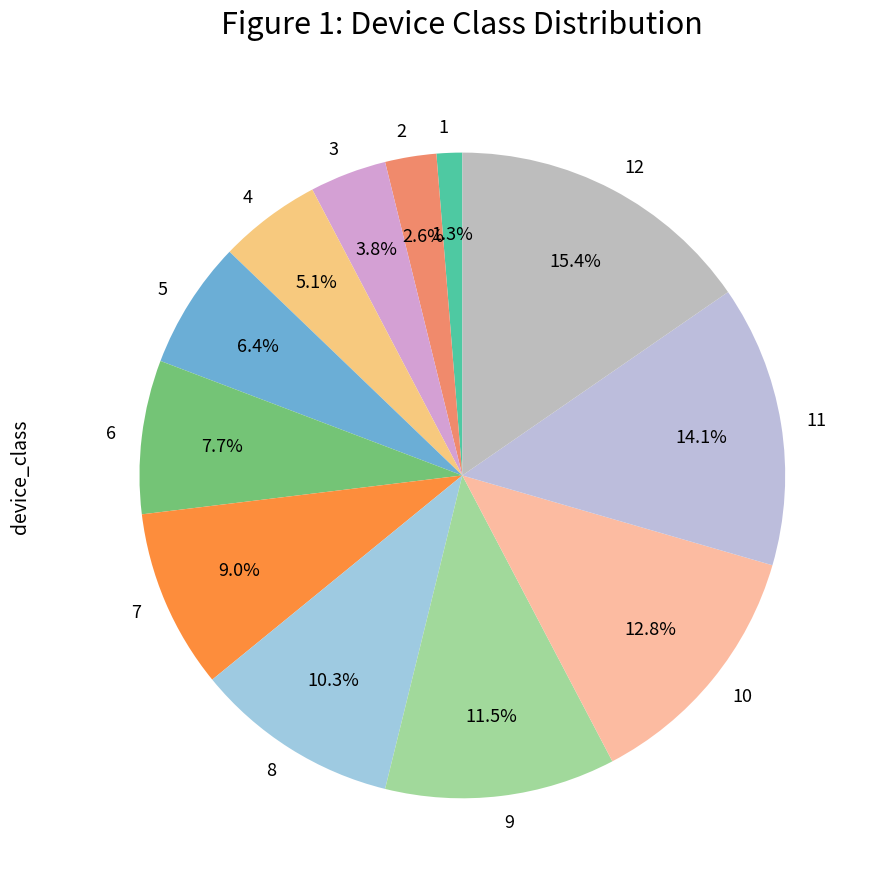

What is the smallest slice in the pie chart?

1